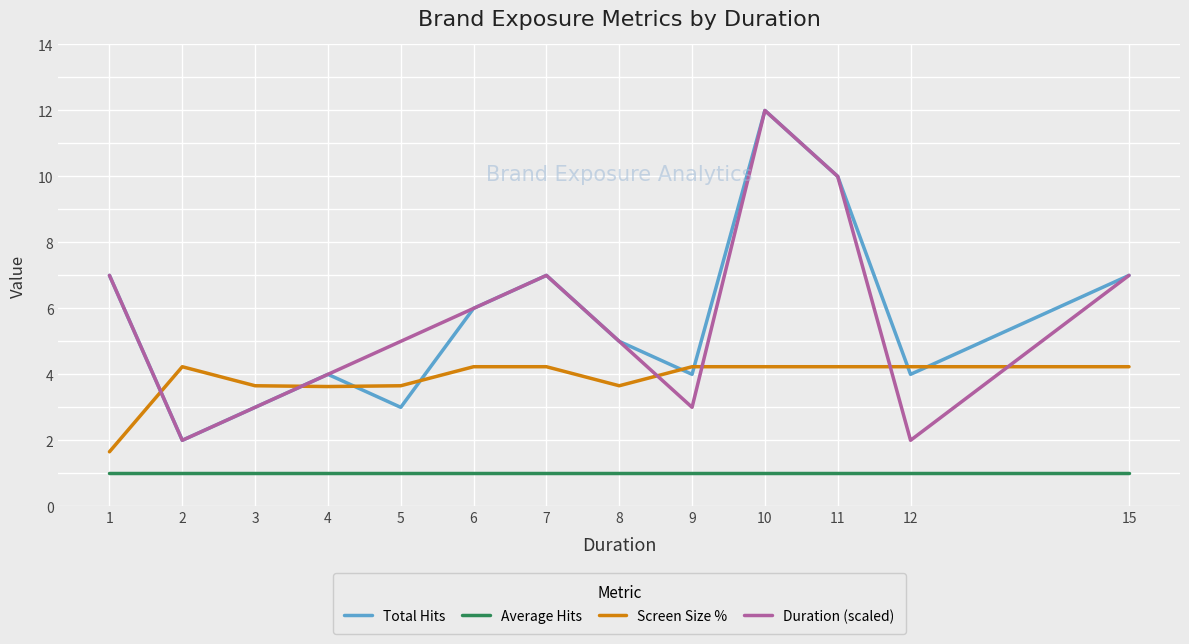

True or false: Screen Size % and Average Hits cross at least once.

False